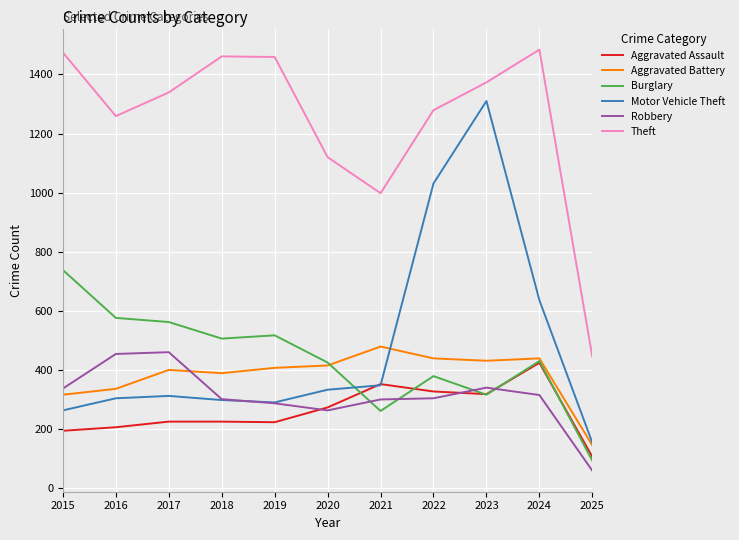

Rank the series at 2015 from lowest to highest value.

Aggravated Assault, Motor Vehicle Theft, Aggravated Battery, Robbery, Burglary, Theft